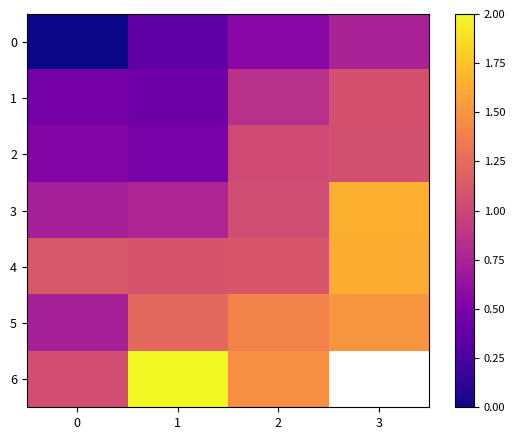

Rank the series at 2 from highest to lowest value.

6, 5, 4, 3, 2, 1, 0